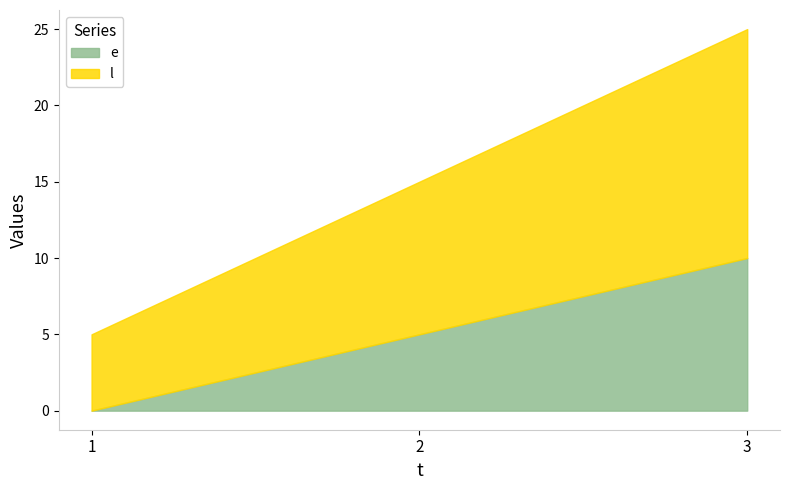

The e series shows 5 at 2. True or false?

True